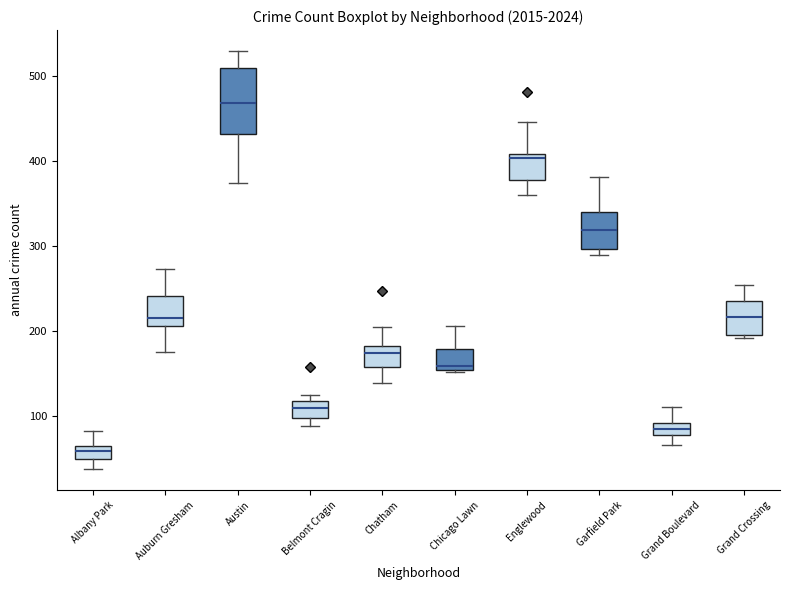

Comparing the boxes themselves (not the whiskers), which one is the tallest?

Austin